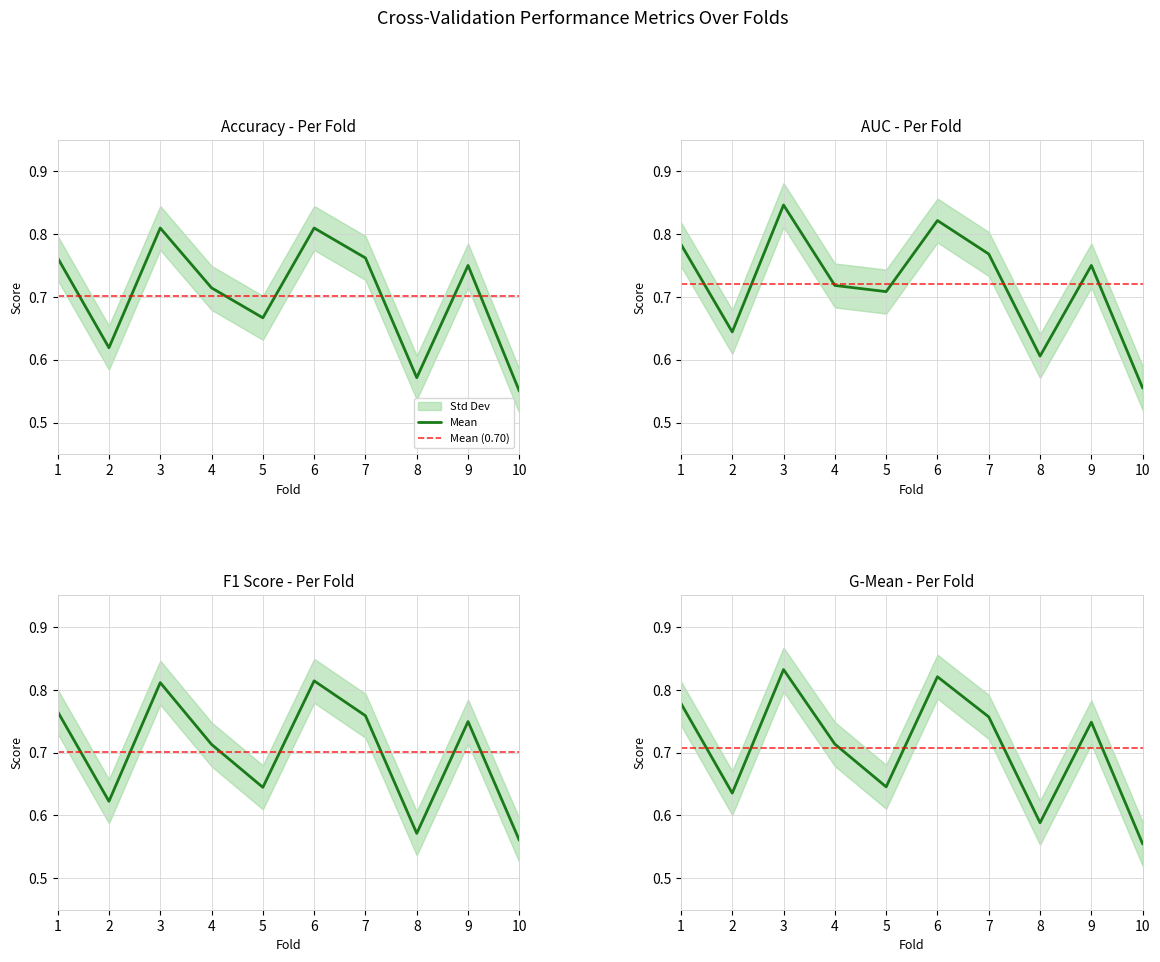

Reading right to left, extract all data points from this chart.

accuracy: 10=0.6	9=0.8	8=0.6	7=0.8	6=0.8	5=0.7	4=0.7	3=0.8	2=0.6	1=0.8
auc: 10=0.6	9=0.8	8=0.6	7=0.8	6=0.8	5=0.7	4=0.7	3=0.8	2=0.6	1=0.8
f1_score: 10=0.6	9=0.7	8=0.6	7=0.8	6=0.8	5=0.6	4=0.7	3=0.8	2=0.6	1=0.8
g_mean: 10=0.6	9=0.7	8=0.6	7=0.8	6=0.8	5=0.6	4=0.7	3=0.8	2=0.6	1=0.8